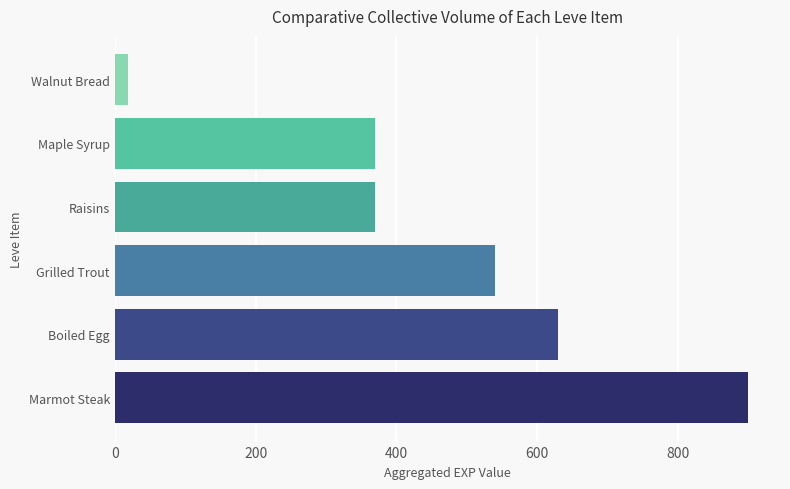

What is the greatest value displayed?

900